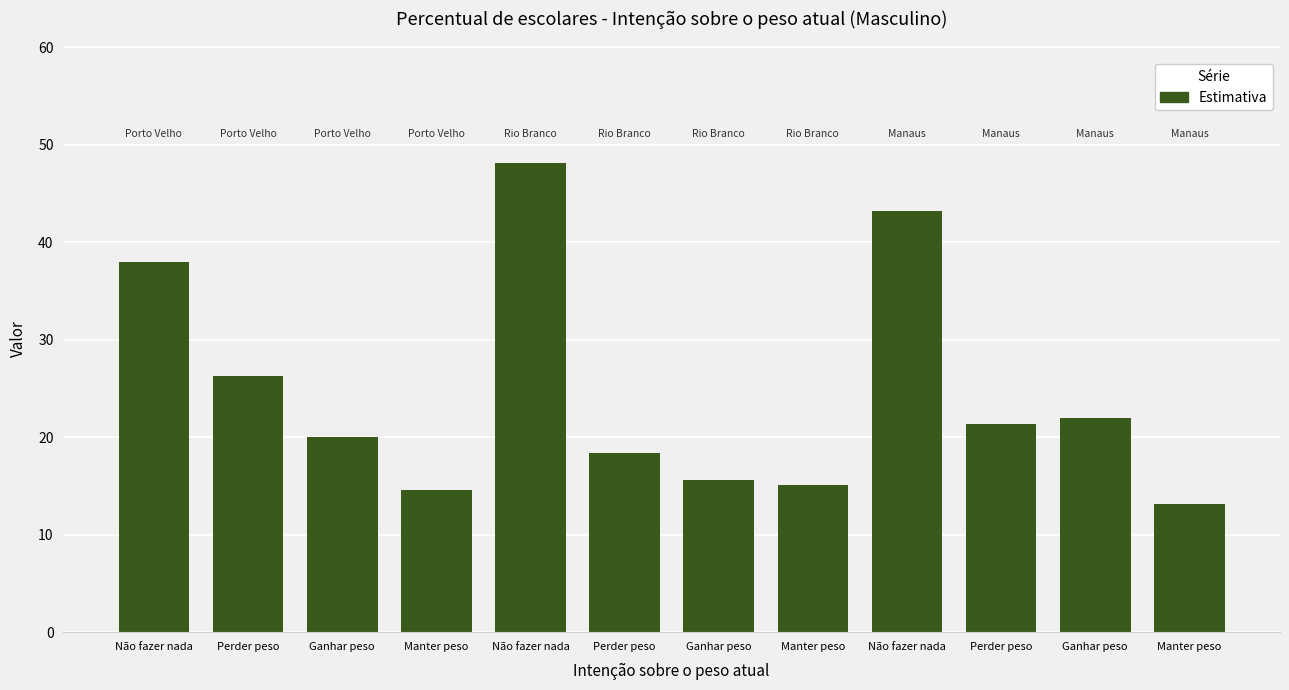

What is the sum of the values at Perder peso and Não fazer nada?

64.2